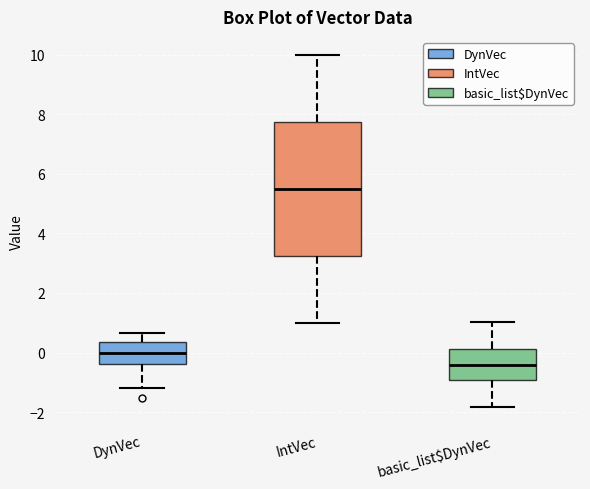

Where does the lower whisker of the box for IntVec end on the y-axis? The values are not printed on the chart, so give them approximately, as read against the axis.

1.0